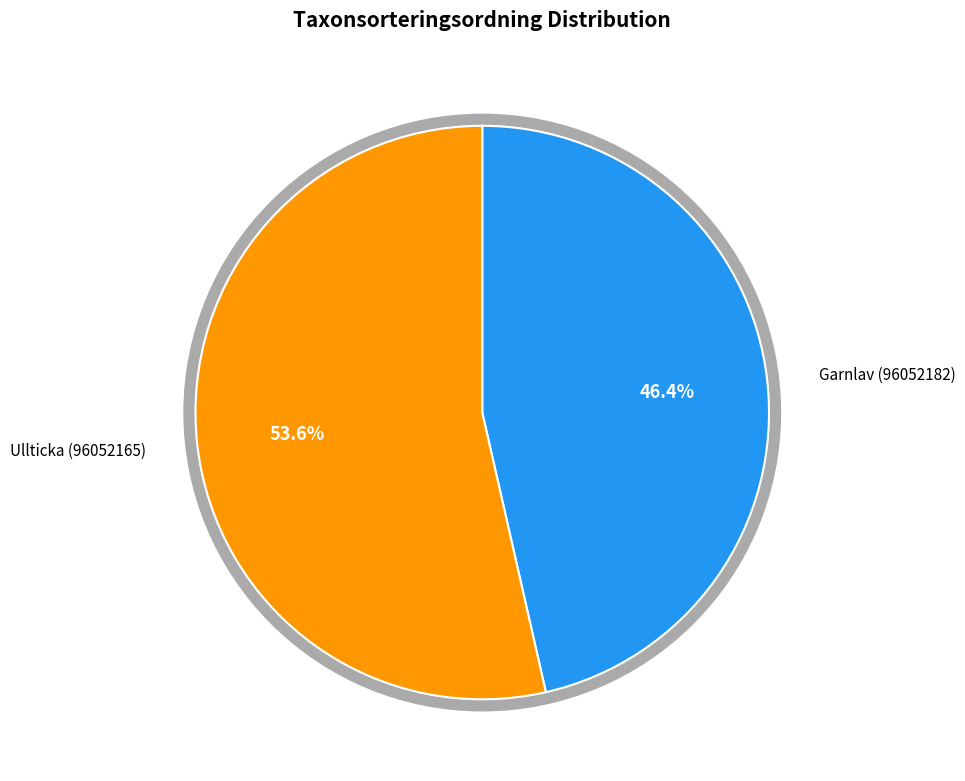

To the nearest percent, what is the average slice percentage?

50%